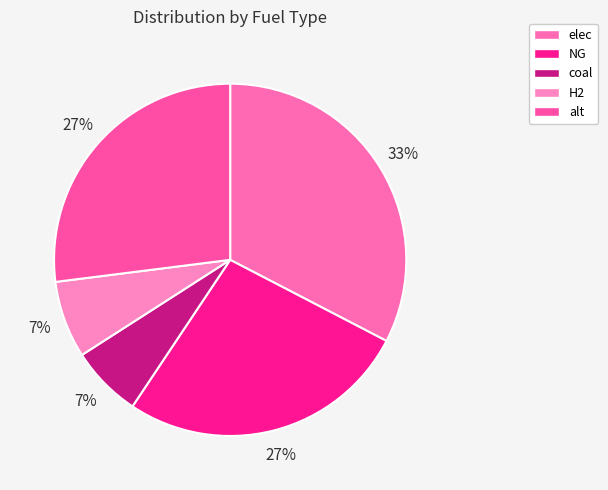

Which slice is the smallest?

coal